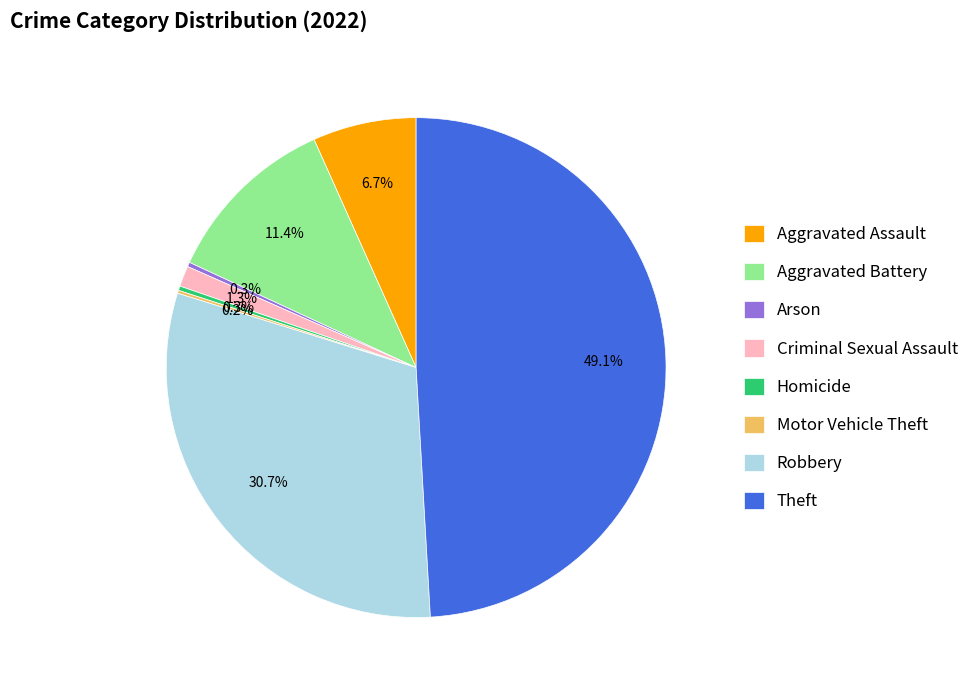

To the nearest percent, what portion does Criminal Sexual Assault represent?

1%